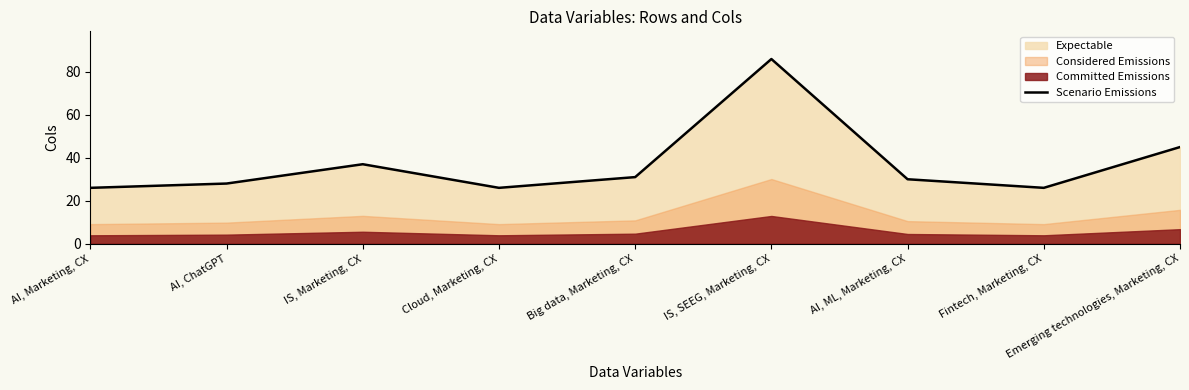

How many data points does each series have?

9